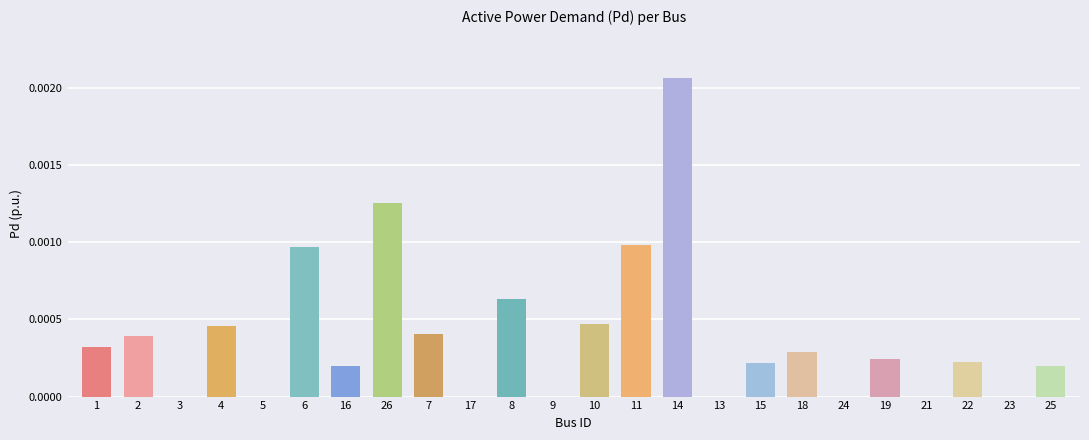

The value at 16 is 0.0. True or false?

True